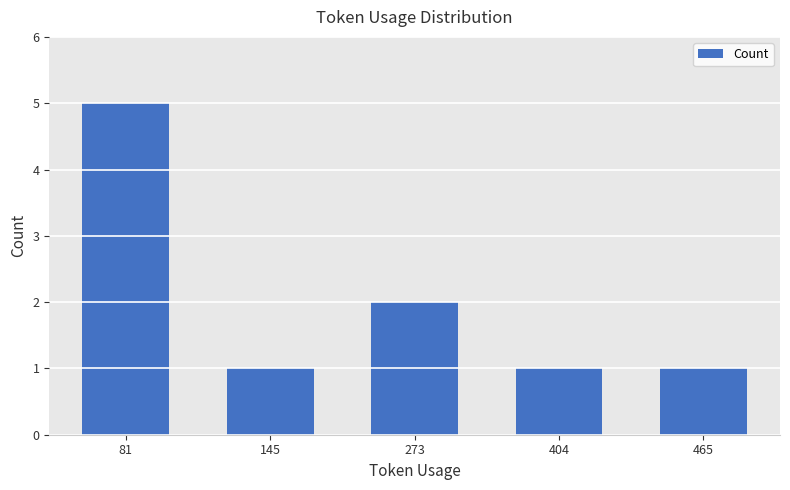

What is the change in value from 273 to 404?

-1